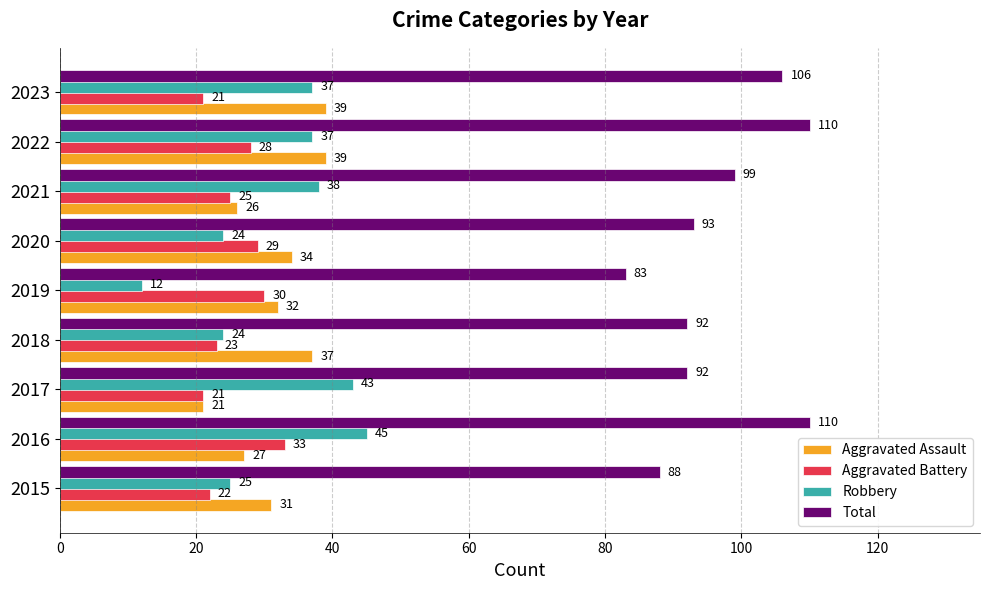

The value of Aggravated Assault at 2019 is 55. True or false?

False